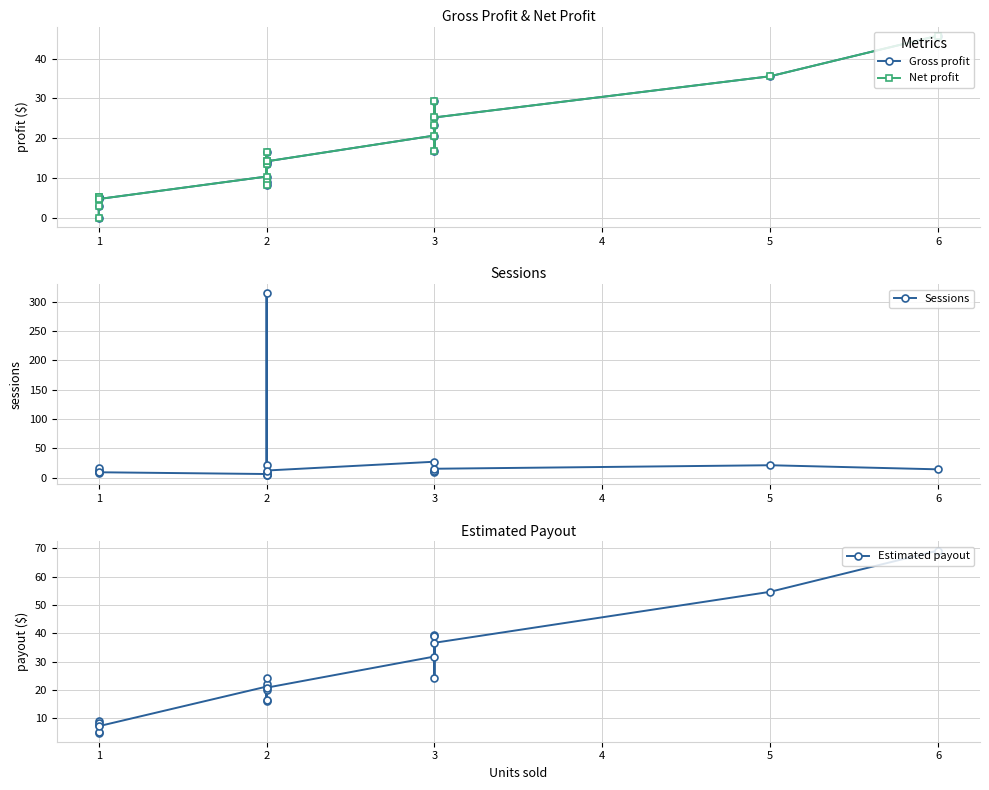

True or false: Gross profit has more than 0 points higher than both neighbors.

True